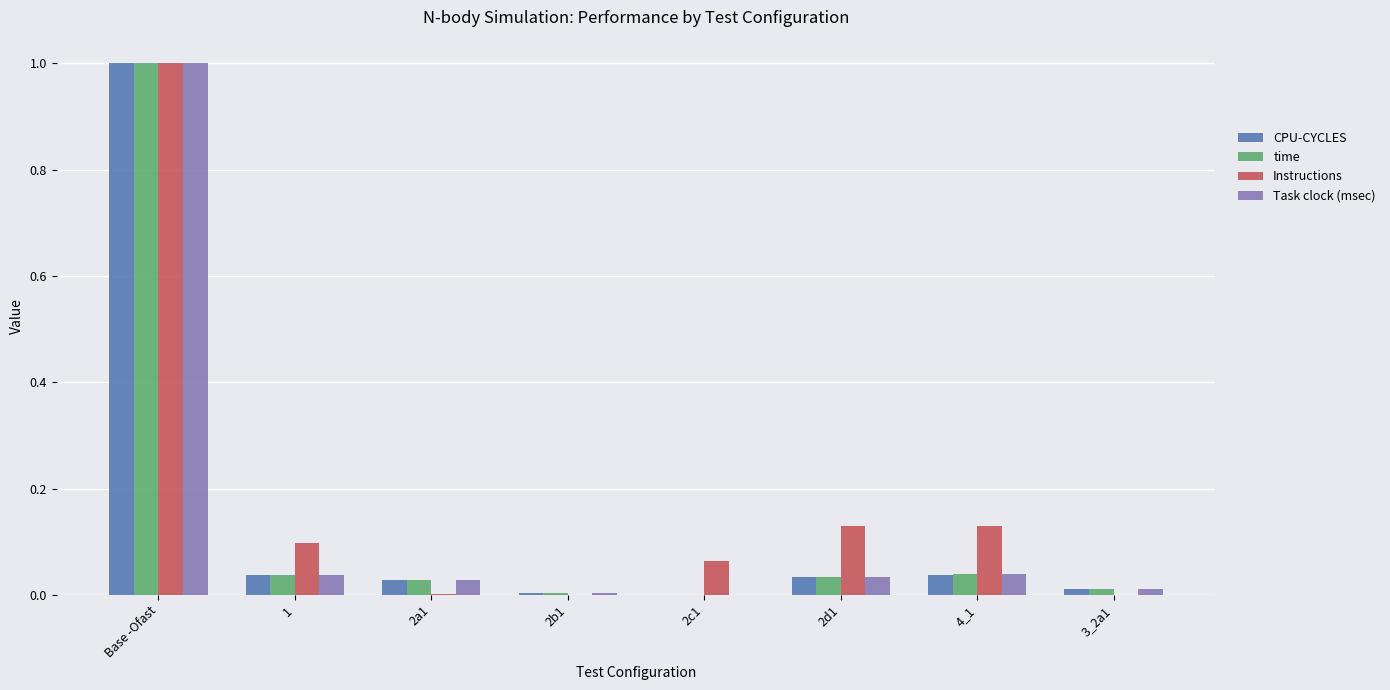

Between 4_1 and 3_2a1, which series saw the biggest shift?

Instructions